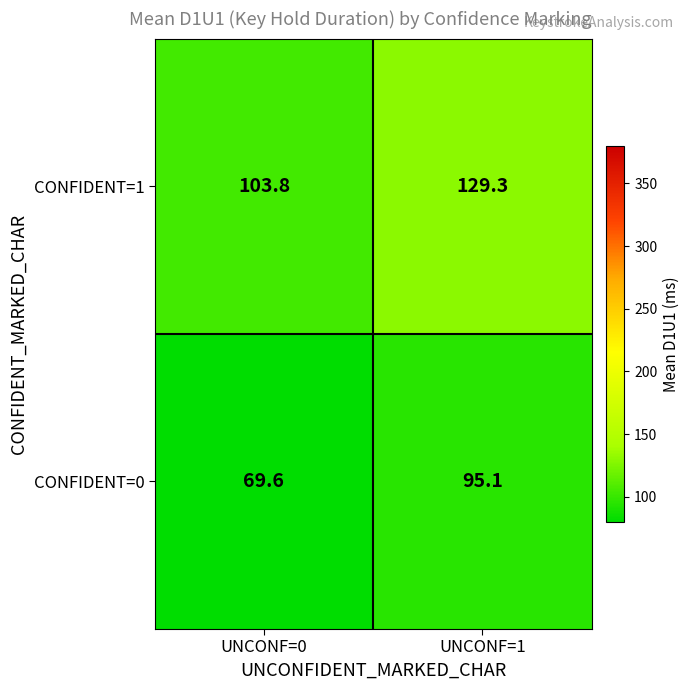

At which category does the chart reach its peak across all series?

UNCONF=1